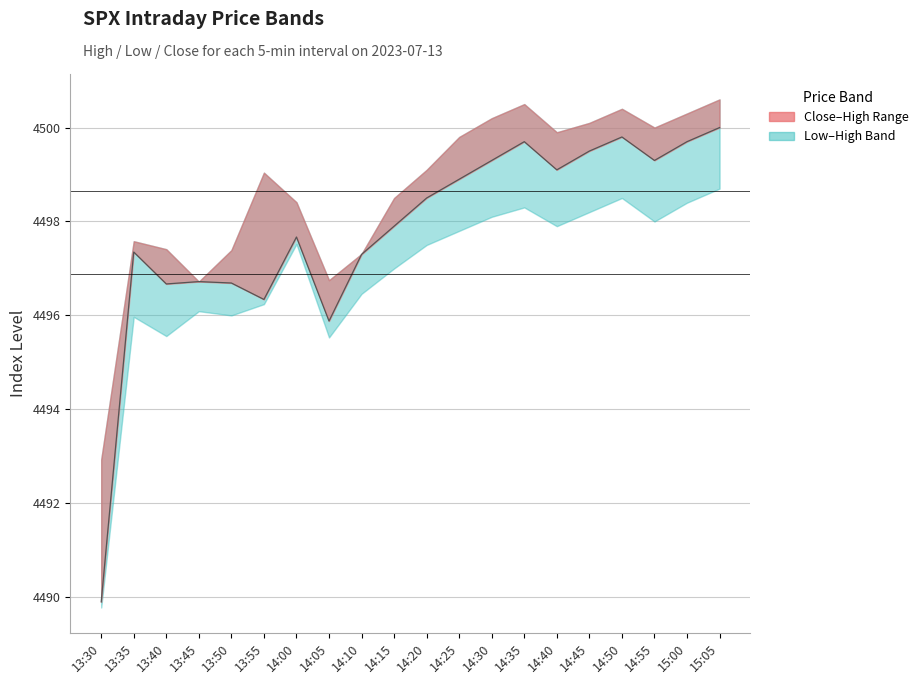

True or false: the data shows 7614.0 at 13:50.

False